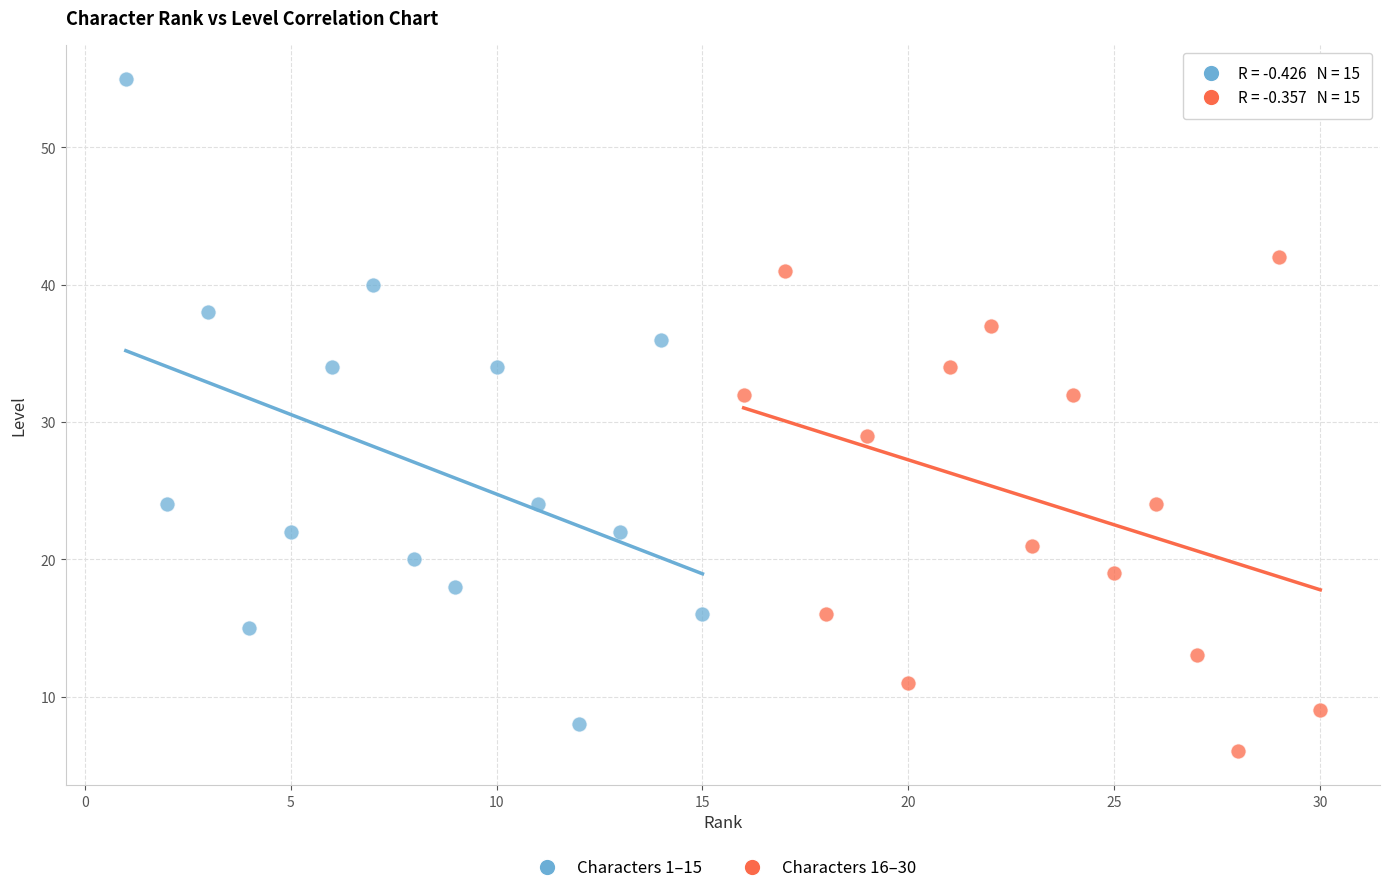

Which series reaches the maximum Y coordinate?

Characters 1–15